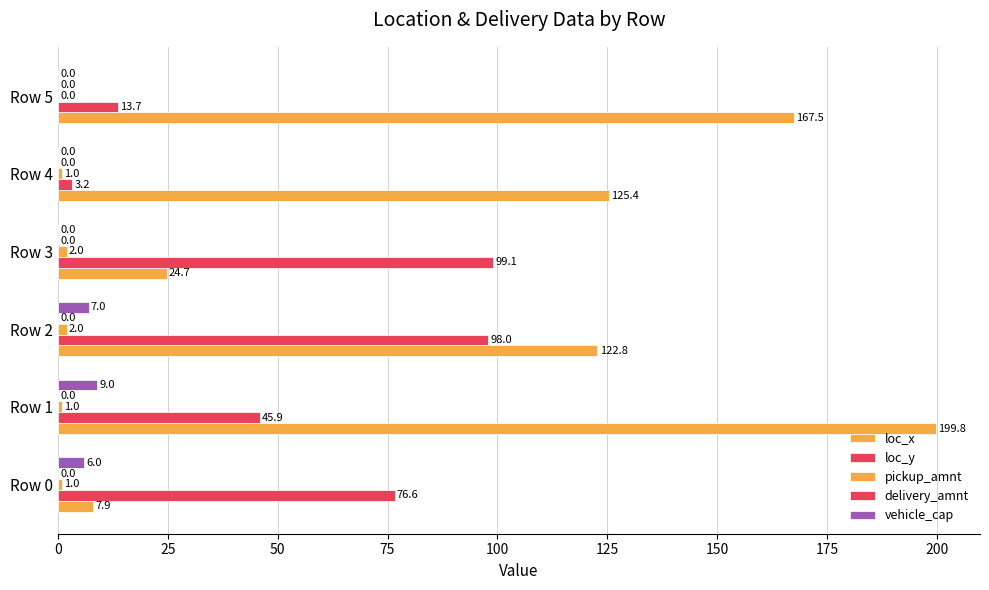

How many distinct data groups are displayed?

4